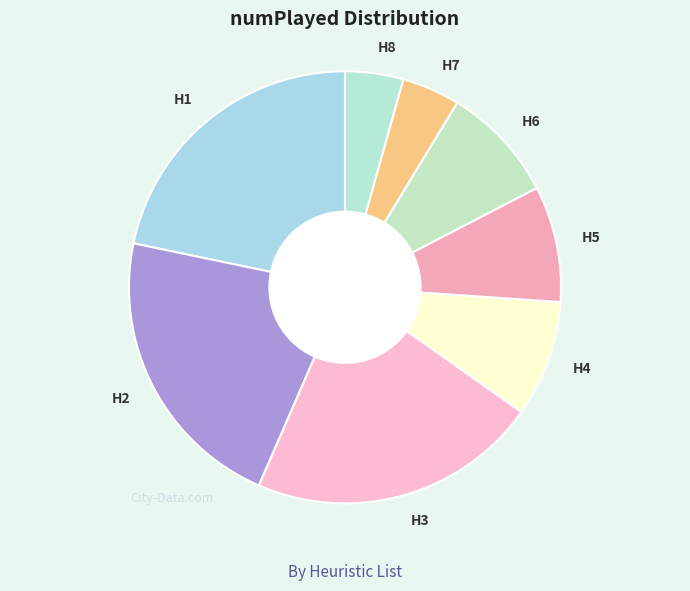

Is H7 the majority of the pie?

No